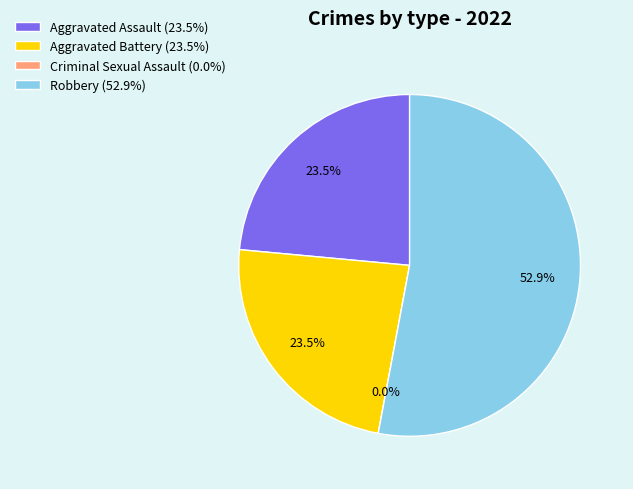

Count the number of slices in the pie.

4